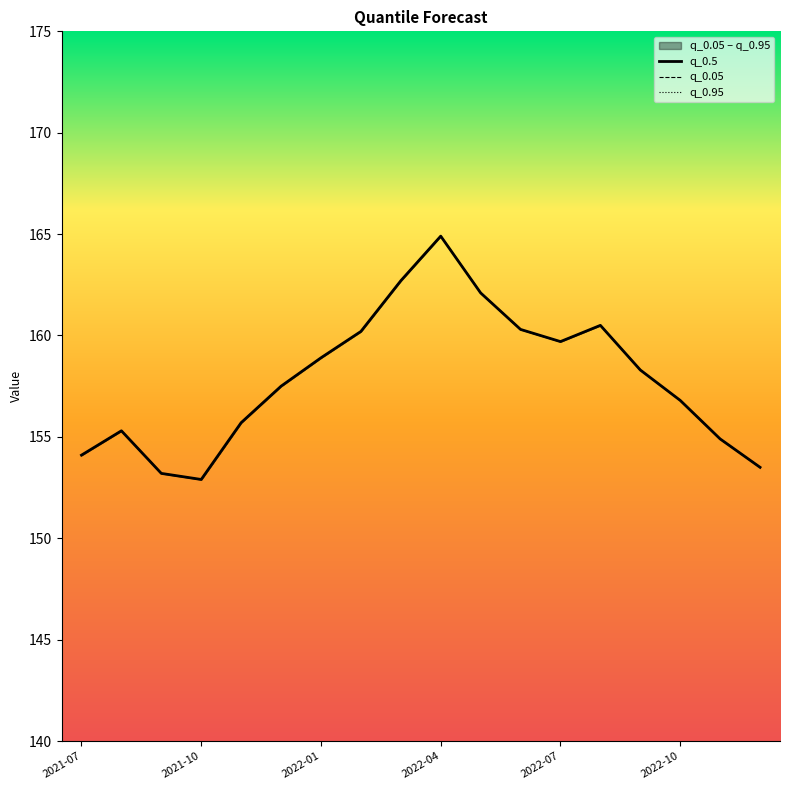

How many data points in q_0.5 are above 158?

9